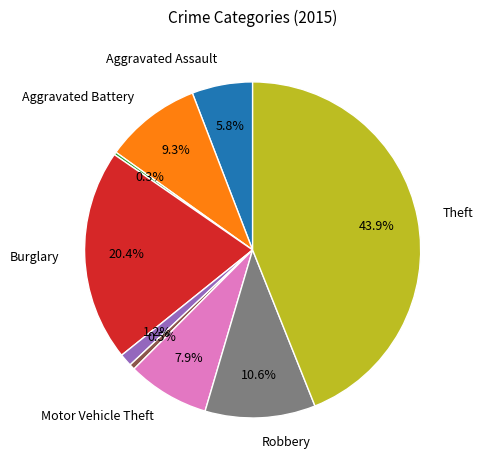

Is there any slice that represents more than half of the pie?

No